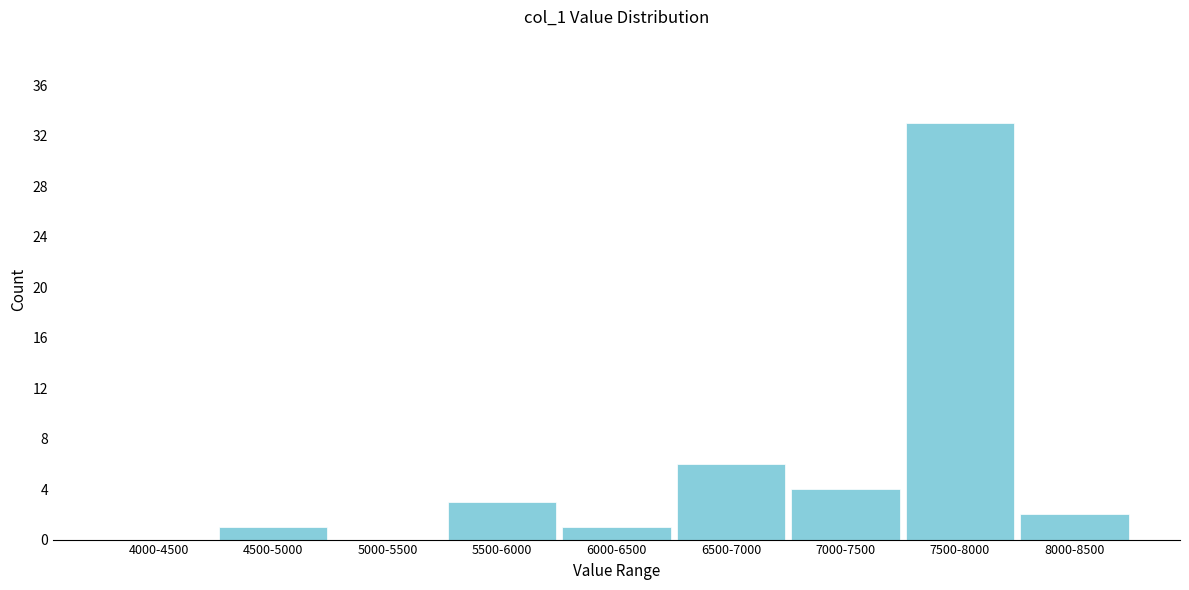

Reading left to right, transcribe all the data shown in this chart.

4000-4500=0	4500-5000=1	5000-5500=0	5500-6000=3	6000-6500=1	6500-7000=6	7000-7500=4	7500-8000=33	8000-8500=2